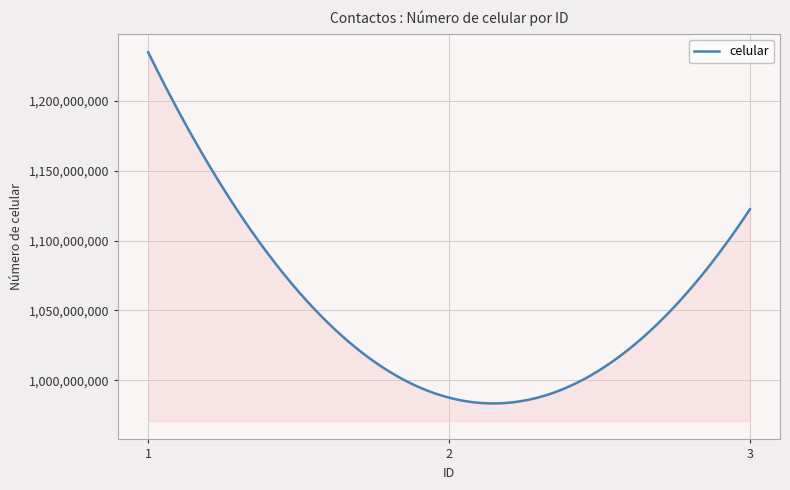

What is the difference between the maximum and minimum values?

251037787.5